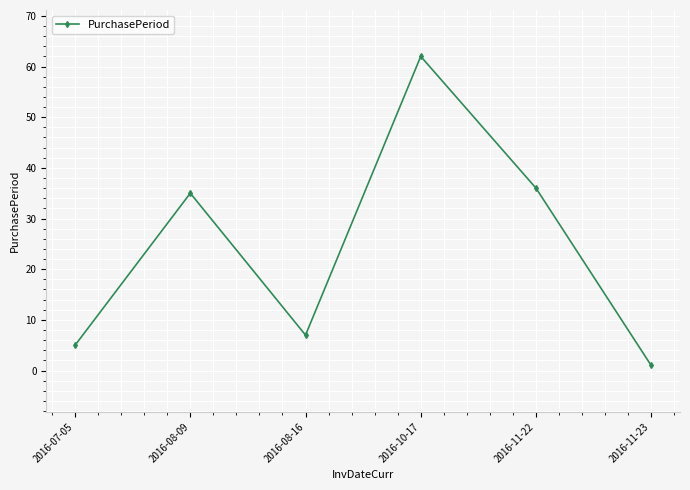

Reading left to right, extract all data points from this chart.

2016-07-05=5	2016-08-09=35	2016-08-16=7	2016-10-17=62	2016-11-22=36	2016-11-23=1